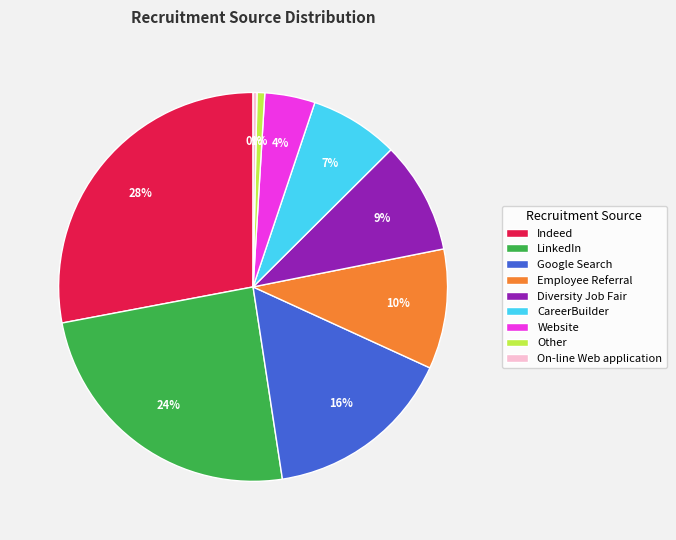

Is there a majority slice in this chart?

No